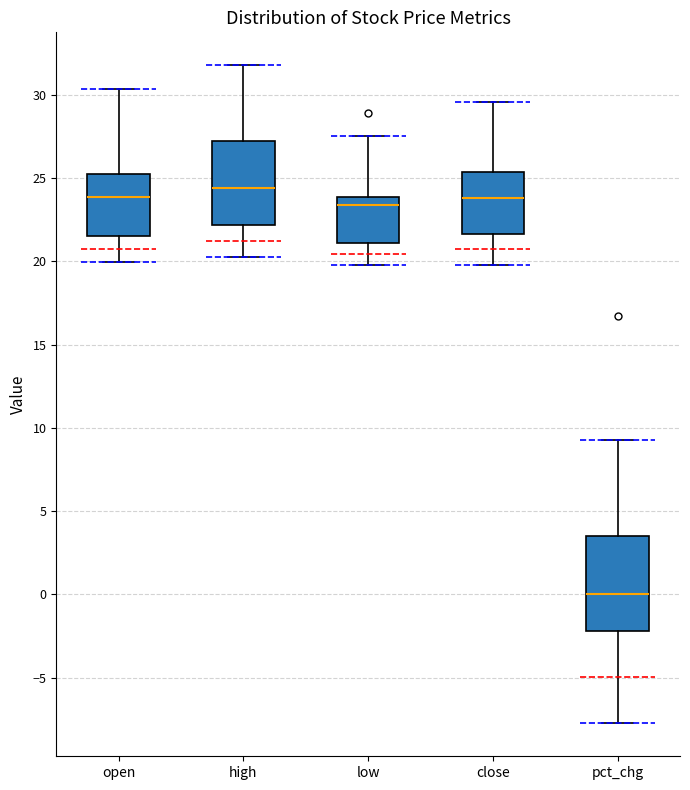

Reading left to right, transcribe this box plot: for each box, give where its median line is, the range the box spans, and where its two whiskers end, as read against the y-axis. The values are not printed on the chart, so give them approximately, as read against the axis.

open: median 24.0, box 21.5 to 25.0, whiskers 20.0 to 30.5
high: median 24.5, box 22.0 to 27.0, whiskers 20.5 to 32.0
low: median 23.5, box 21.0 to 24.0, whiskers 20.0 to 27.5
close: median 24.0, box 21.5 to 25.5, whiskers 20.0 to 29.5
pct_chg: median 0.0, box -2.0 to 3.5, whiskers -7.5 to 9.5